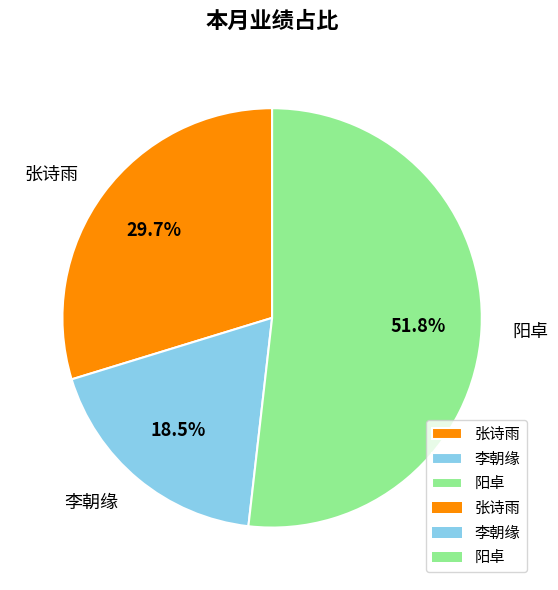

Which category has the biggest portion of the pie?

阳卓